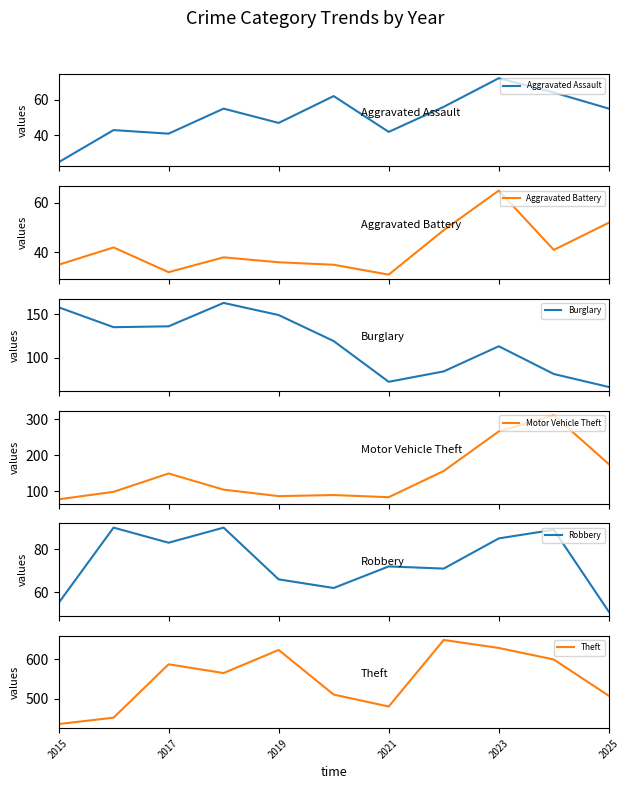

What is the maximum value for Aggravated Assault?

72